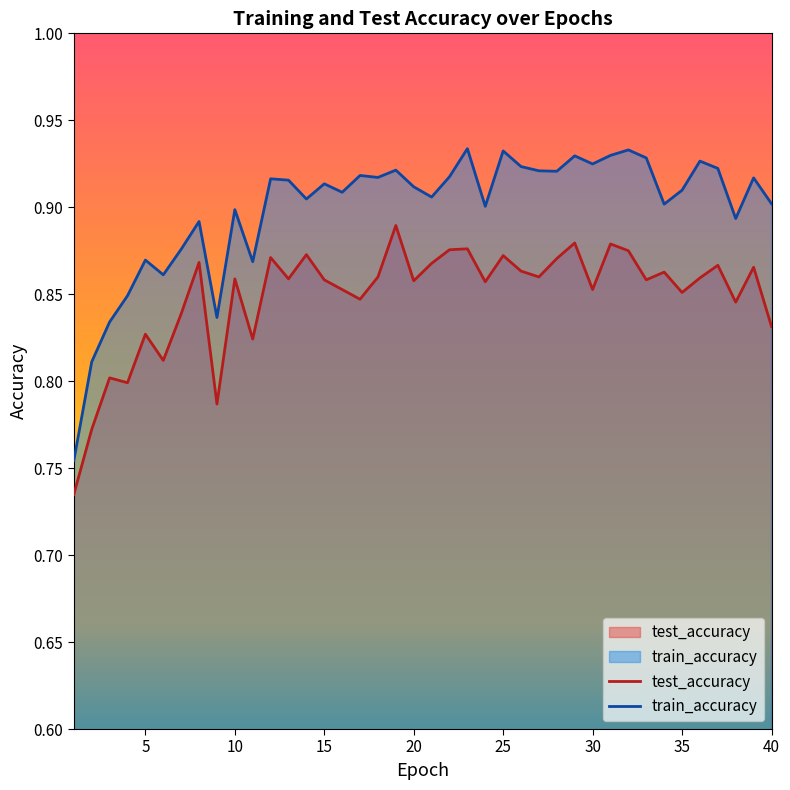

Between 28 and 3, which is larger?

28